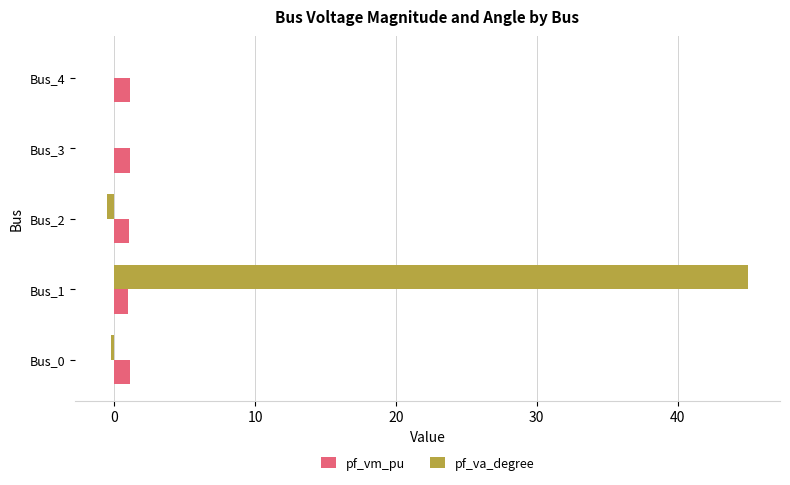

True or false: pf_vm_pu has a value of 1.1 at Bus_3.

True